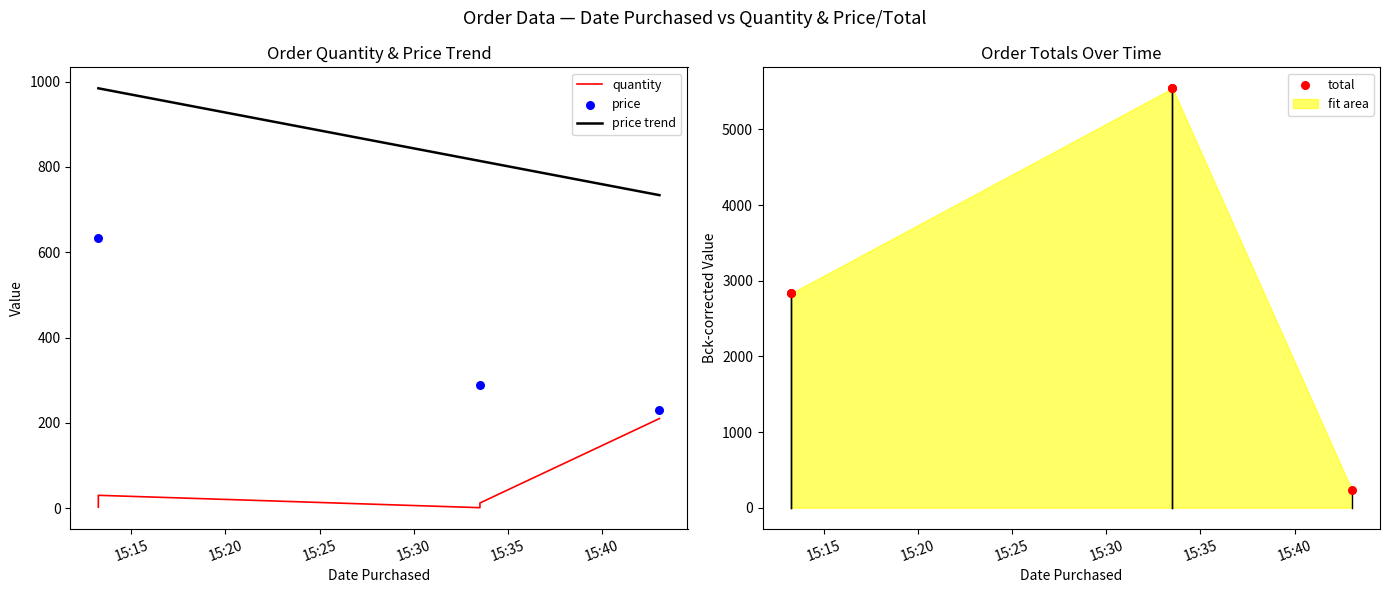

At which category is the sum across all series the highest?

2012-07-11 15:33:31